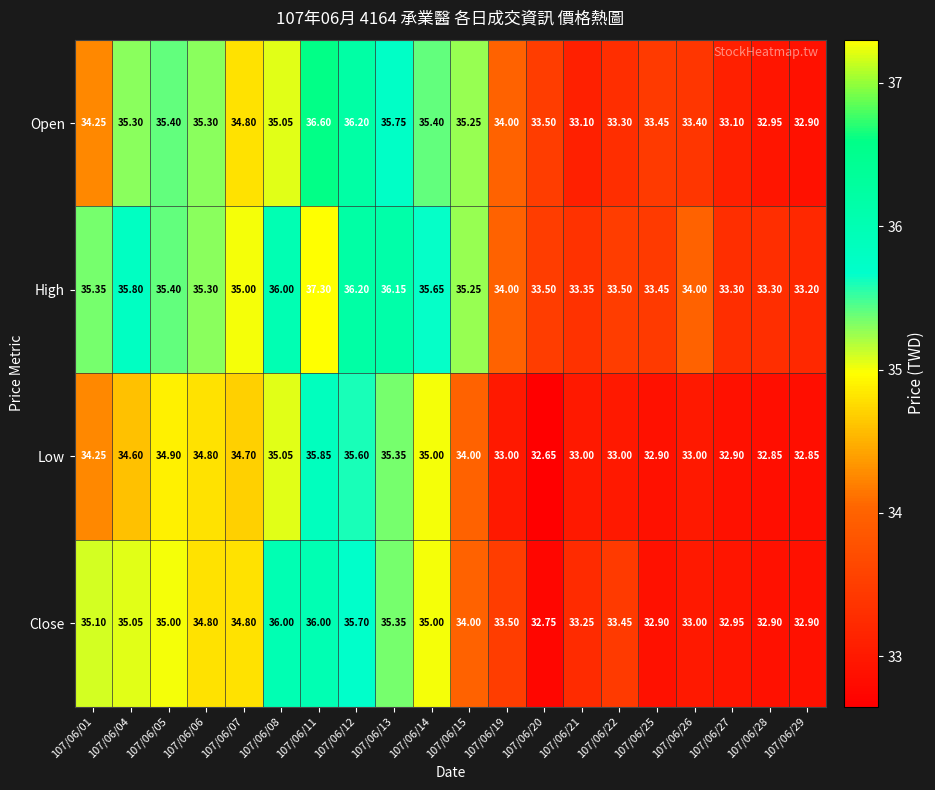

List the series in order of their peak value, lowest first.

Low, Close, Open, High